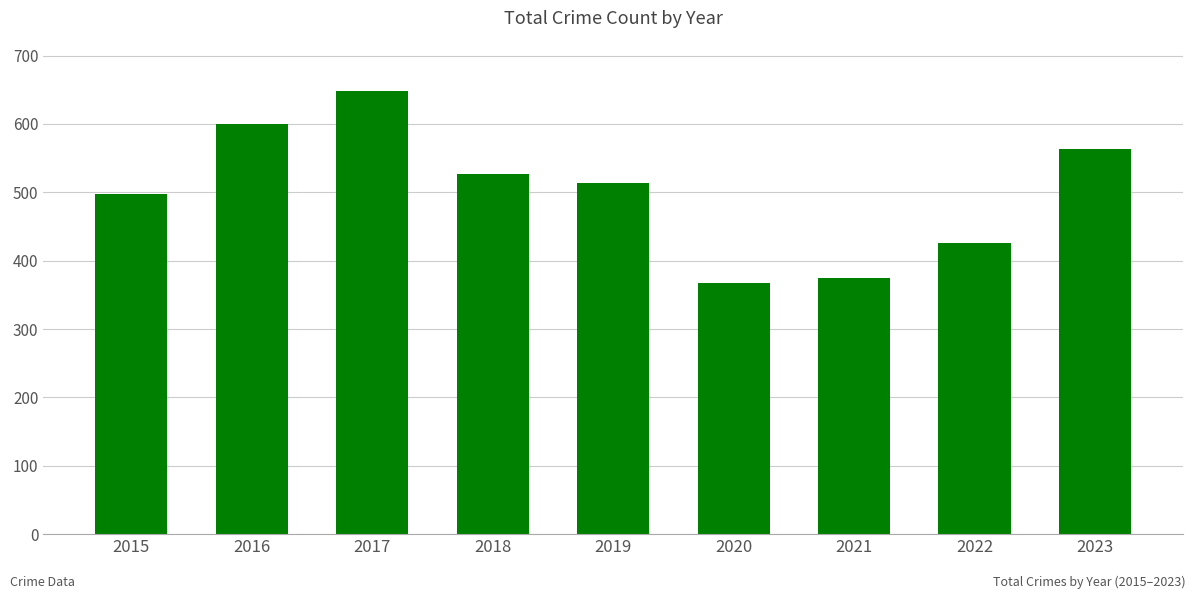

How many values are between 426 and 563?

5